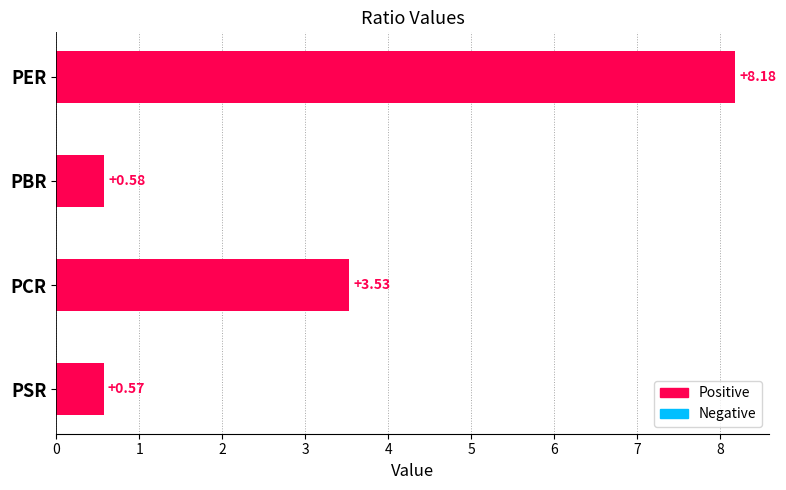

What is the maximum value shown in the chart?

8.2